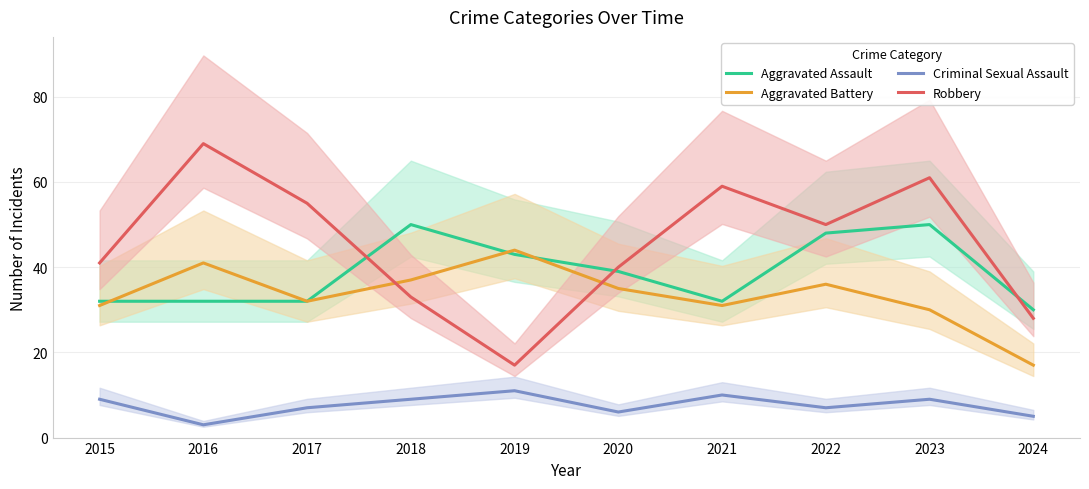

Between 2018 and 2021, which series saw the biggest shift?

Robbery